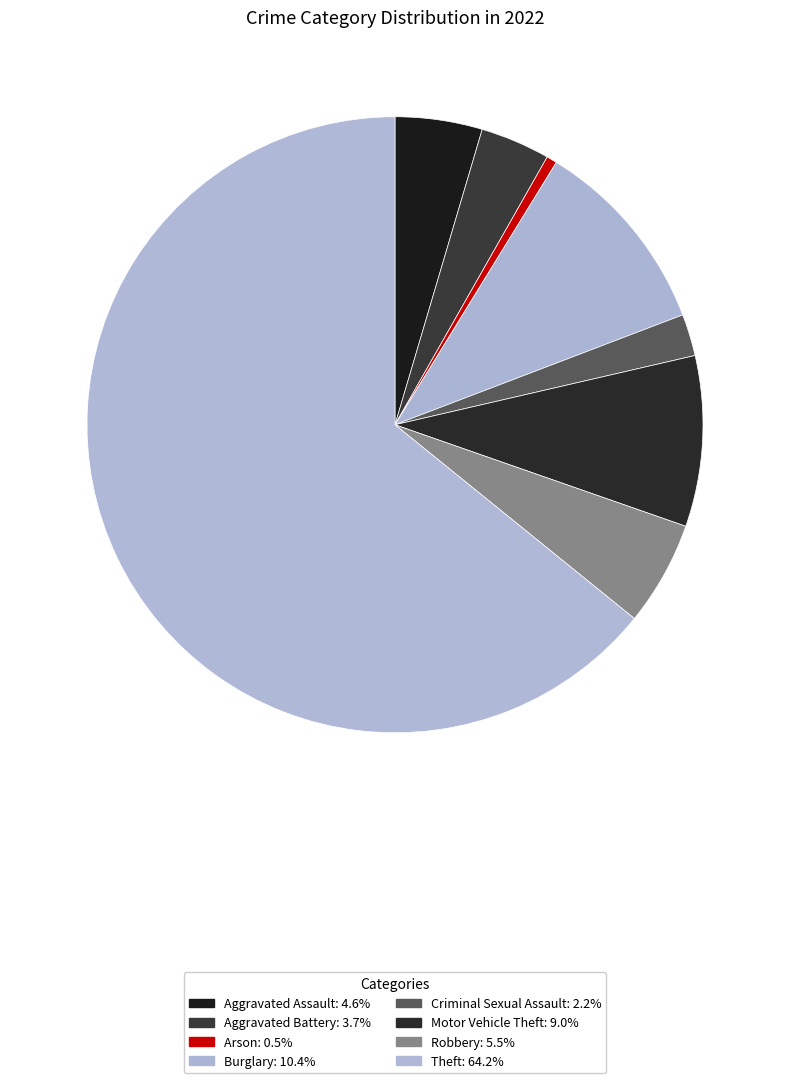

Approximately how many times larger is the value at Motor Vehicle Theft compared to Criminal Sexual Assault?

4.1